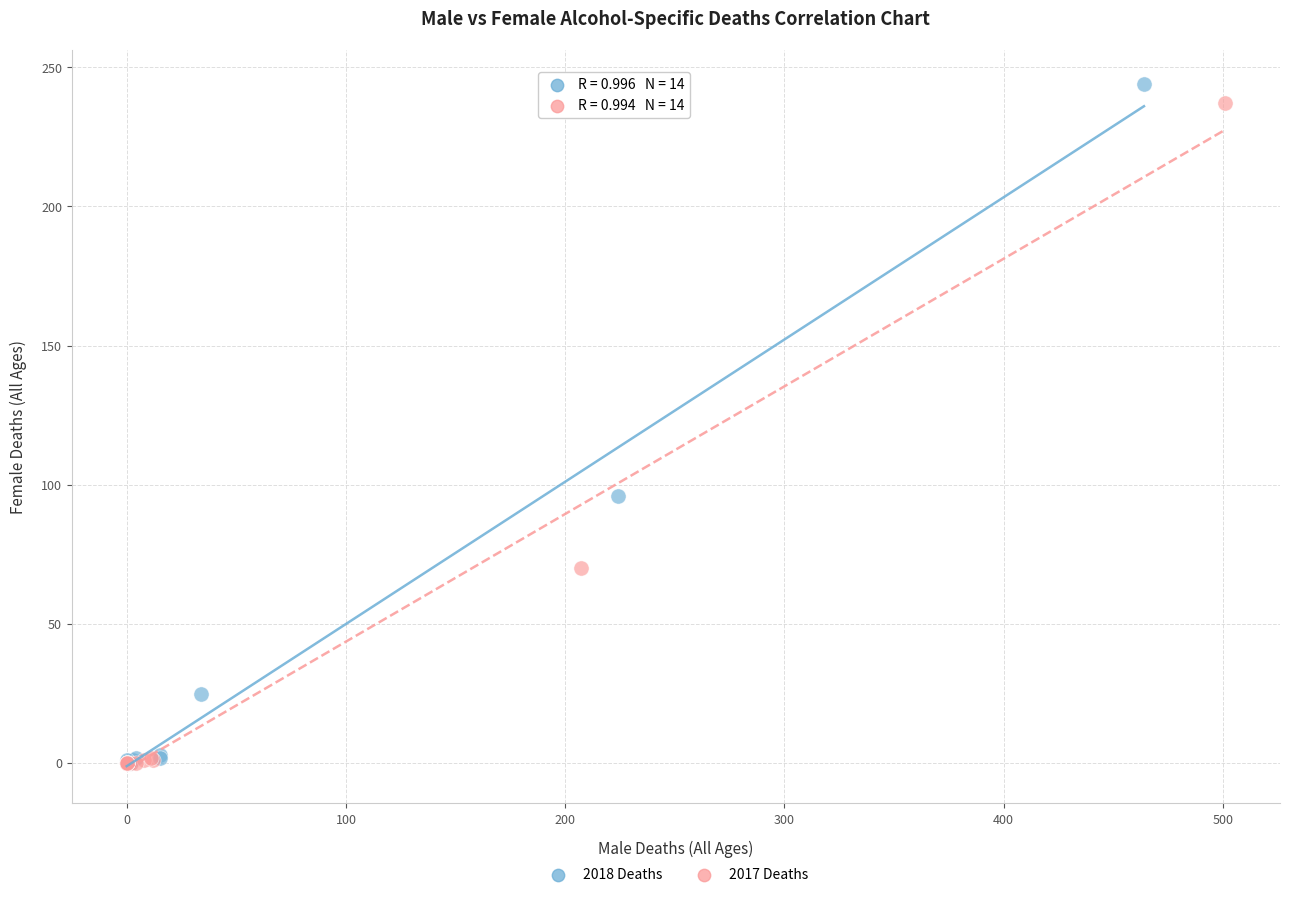

Which series has the largest Y range (max minus min)?

2018 Deaths